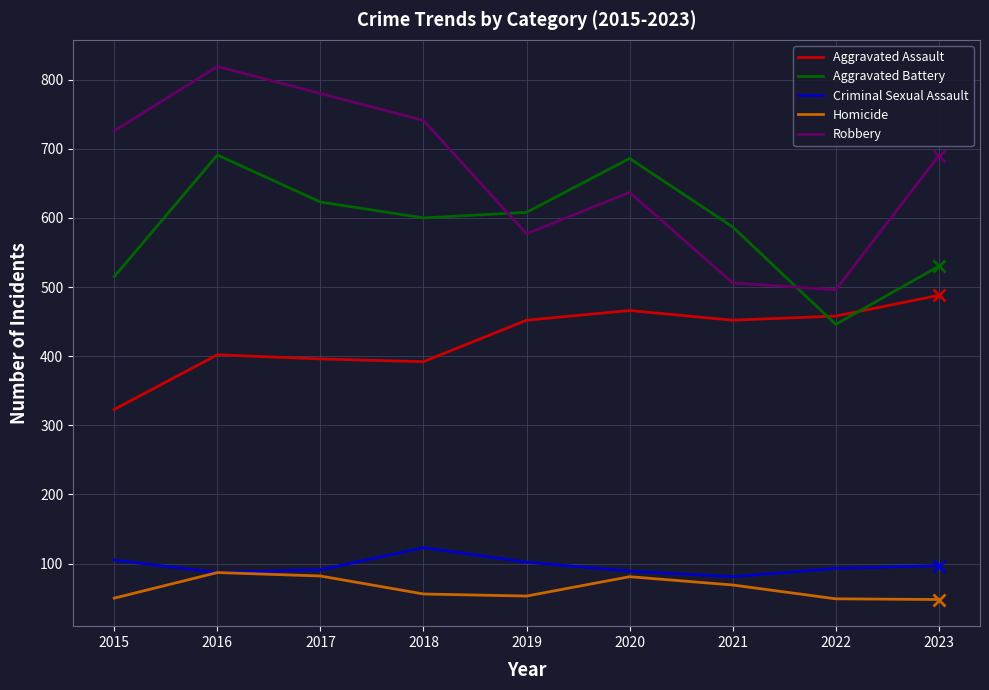

How many values in the Aggravated Assault series are below 452?

4